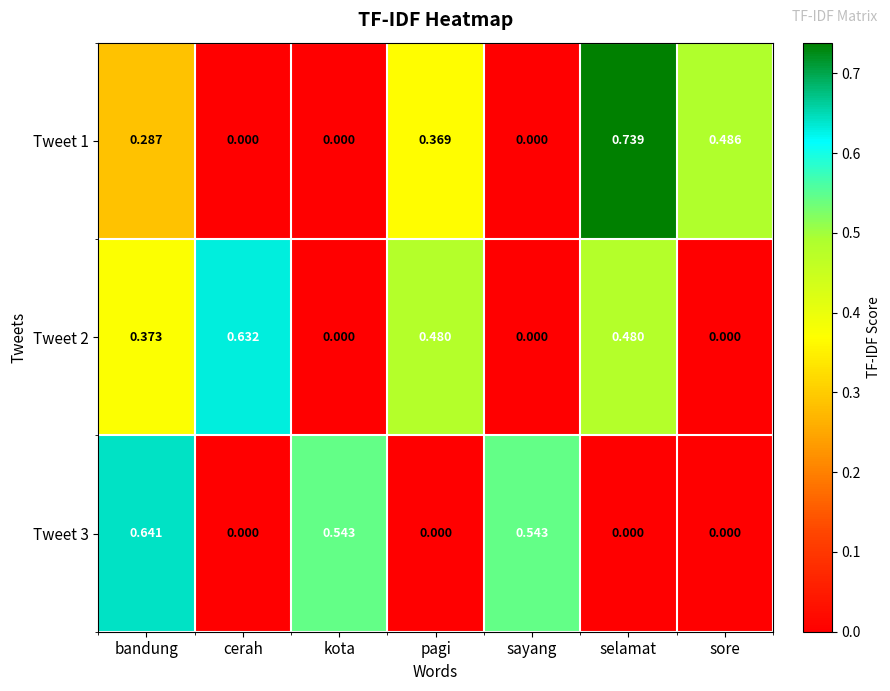

At which category is the sum across all series the highest?

bandung